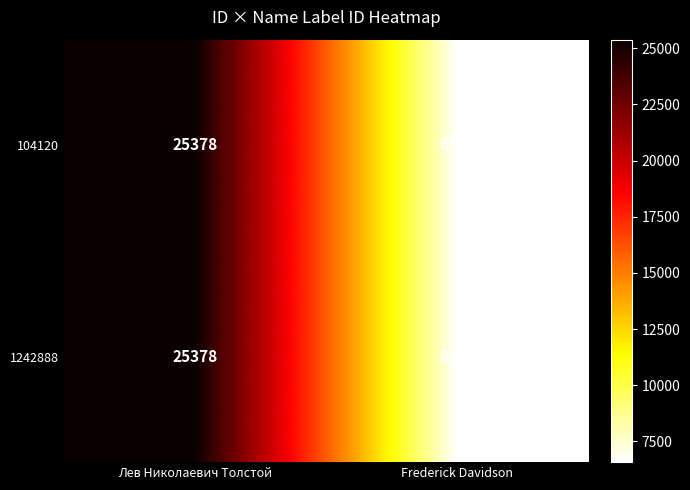

What is the sum of all 104120 values?

31959